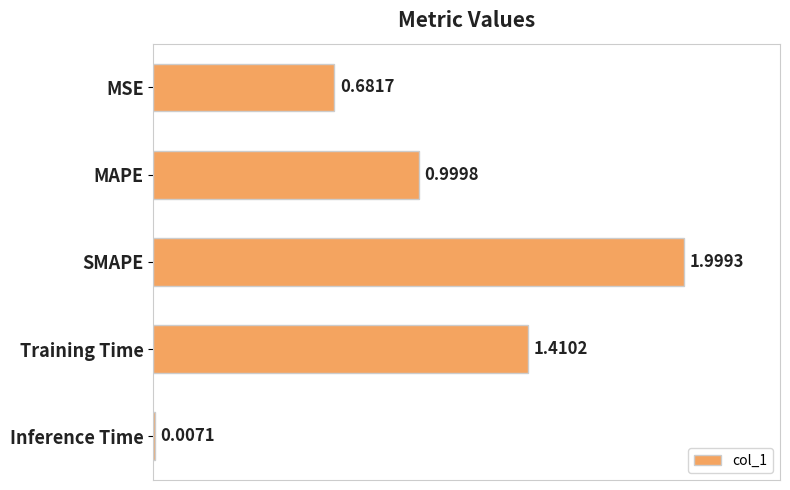

What is the label of the 3rd bar from the top?

SMAPE